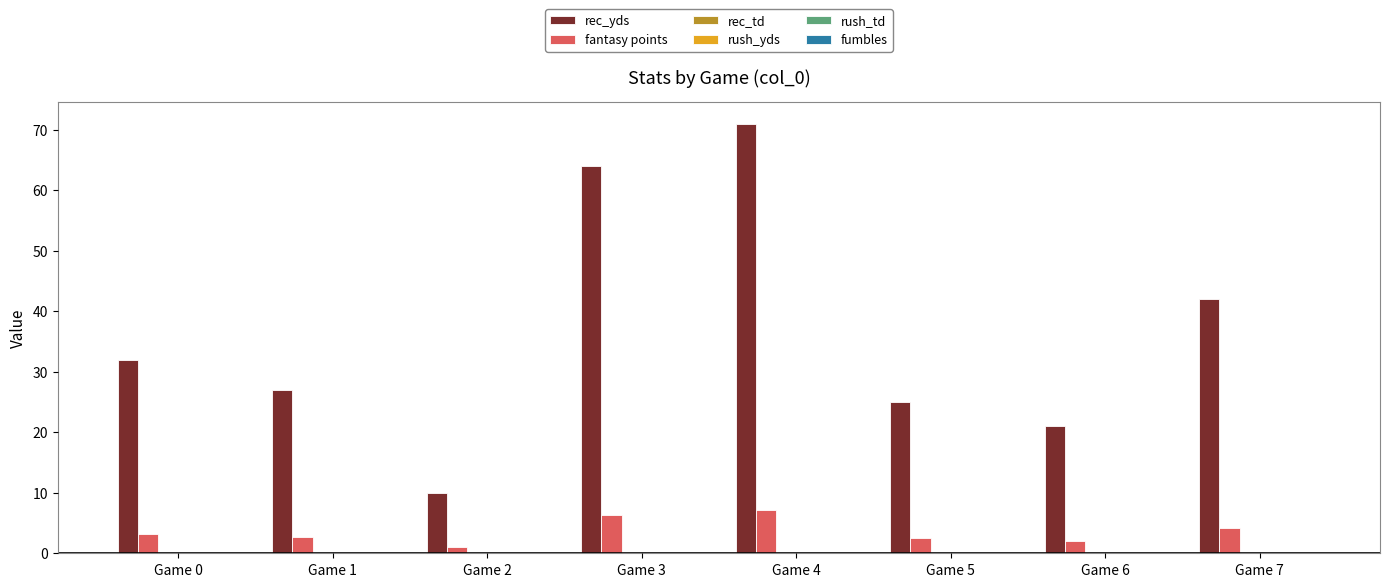

What is the greatest value displayed?

71.0